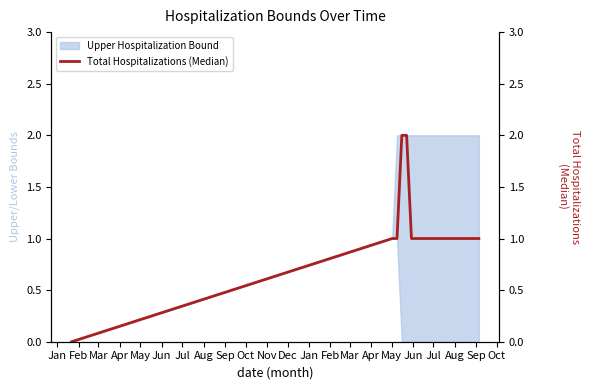

Approximately how many times larger is the value at Jul compared to Apr?

1.0